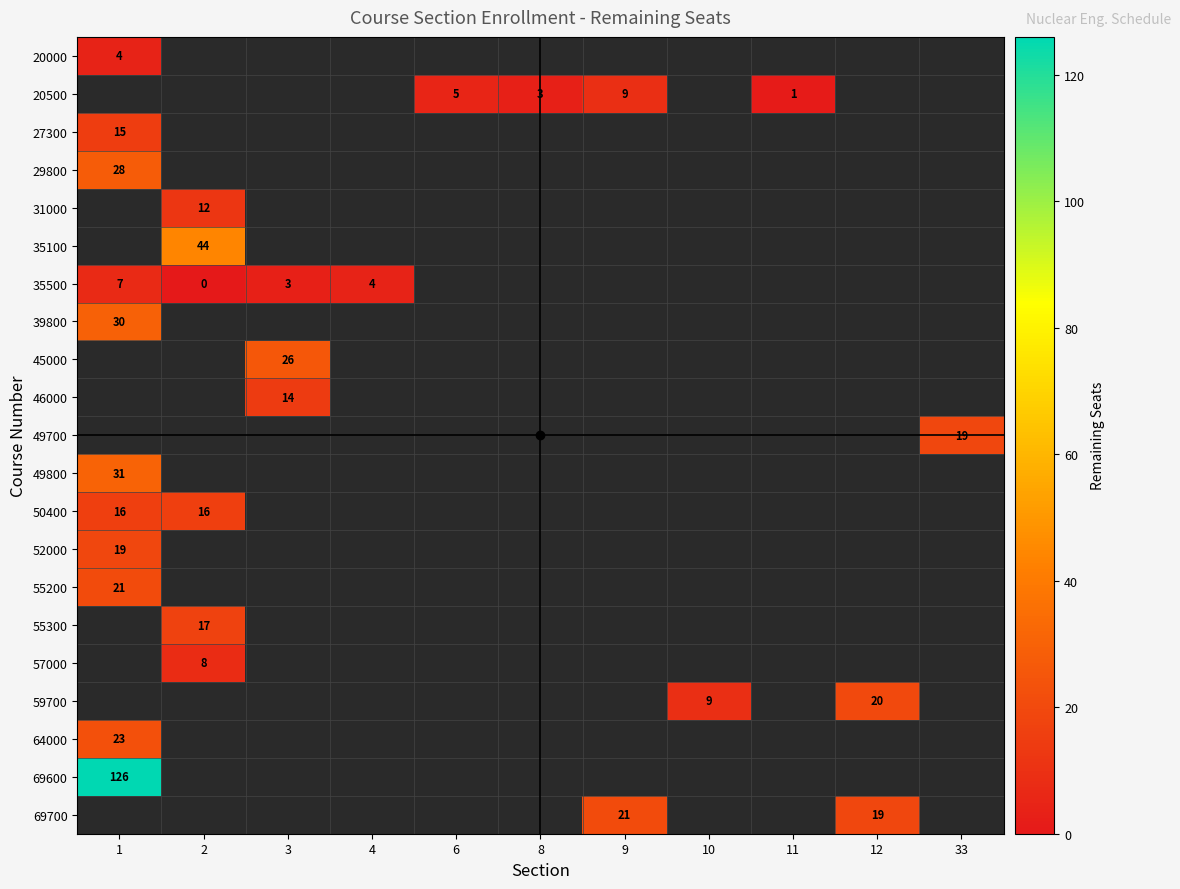

Is the value of row_19 at 33 greater than the value of row_3 at 4?

No